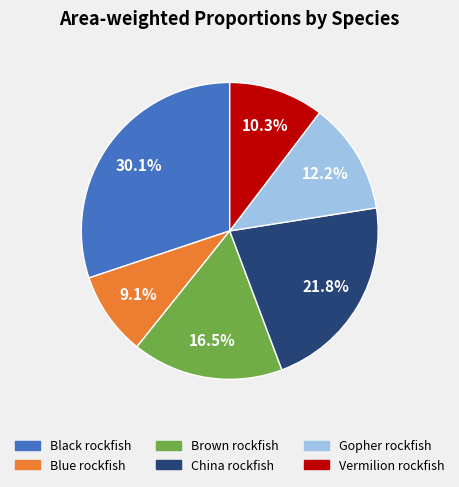

To the nearest percent, what percentage of the pie is China rockfish?

22%